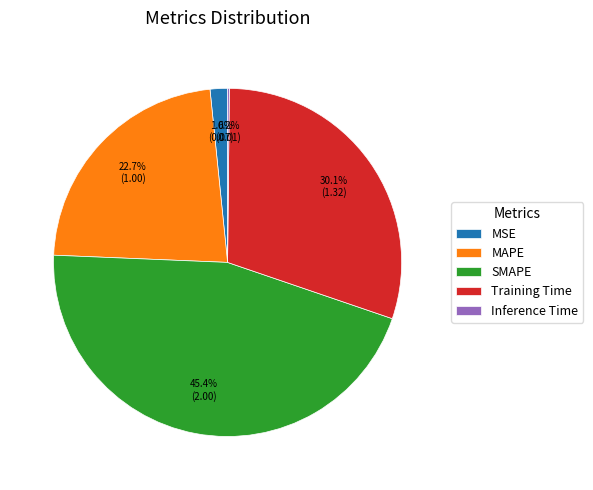

How much of the chart is everything except Training Time?

69.9%